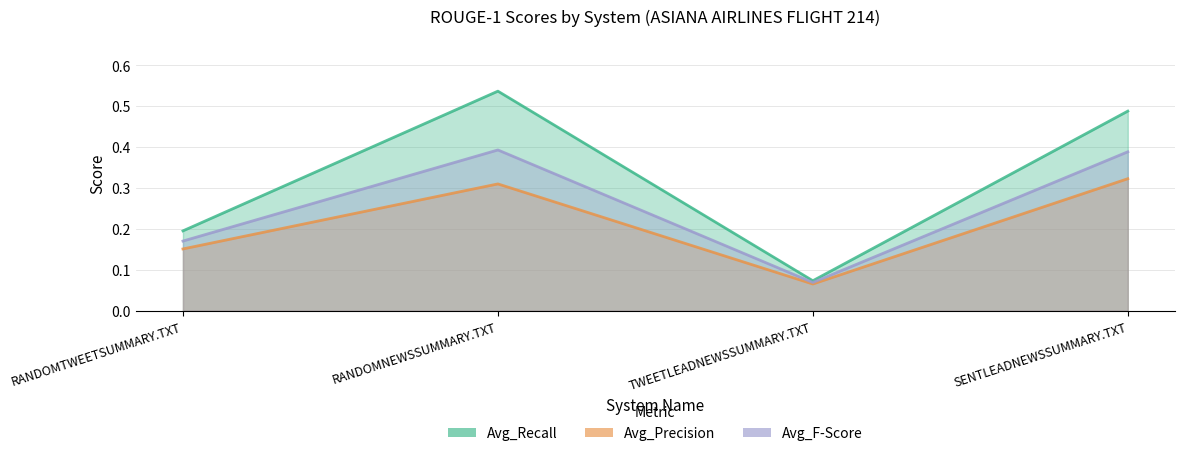

Reading left to right, list all the values displayed in this chart.

Avg_Recall: RANDOMTWEETSUMMARY.TXT=0.2	RANDOMNEWSSUMMARY.TXT=0.5	TWEETLEADNEWSSUMMARY.TXT=0.1	SENTLEADNEWSSUMMARY.TXT=0.5
Avg_Precision: RANDOMTWEETSUMMARY.TXT=0.2	RANDOMNEWSSUMMARY.TXT=0.3	TWEETLEADNEWSSUMMARY.TXT=0.1	SENTLEADNEWSSUMMARY.TXT=0.3
Avg_F-Score: RANDOMTWEETSUMMARY.TXT=0.2	RANDOMNEWSSUMMARY.TXT=0.4	TWEETLEADNEWSSUMMARY.TXT=0.1	SENTLEADNEWSSUMMARY.TXT=0.4